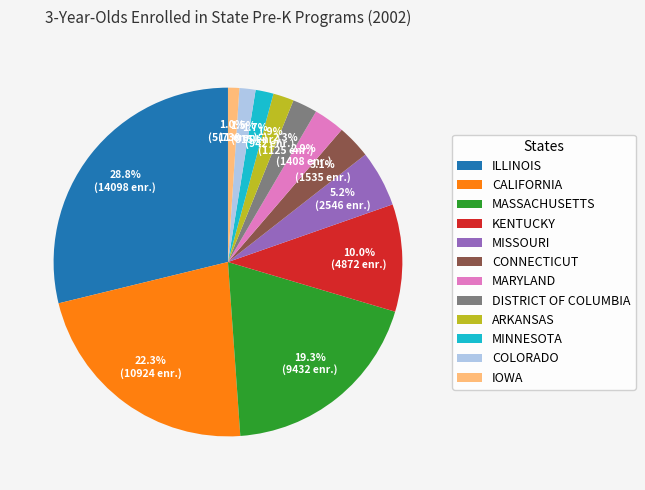

What is the largest slice in the pie chart?

ILLINOIS